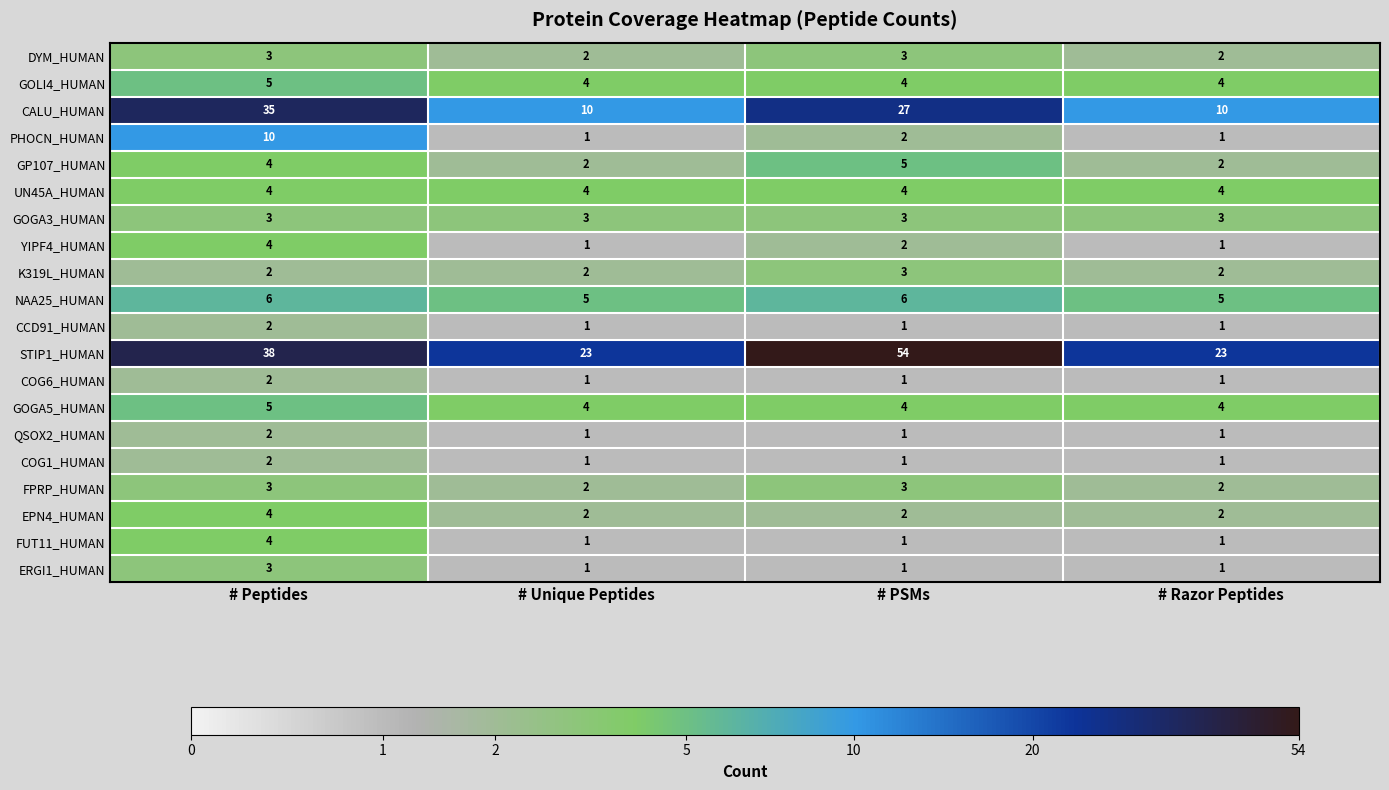

What is the maximum value shown in the chart?

54